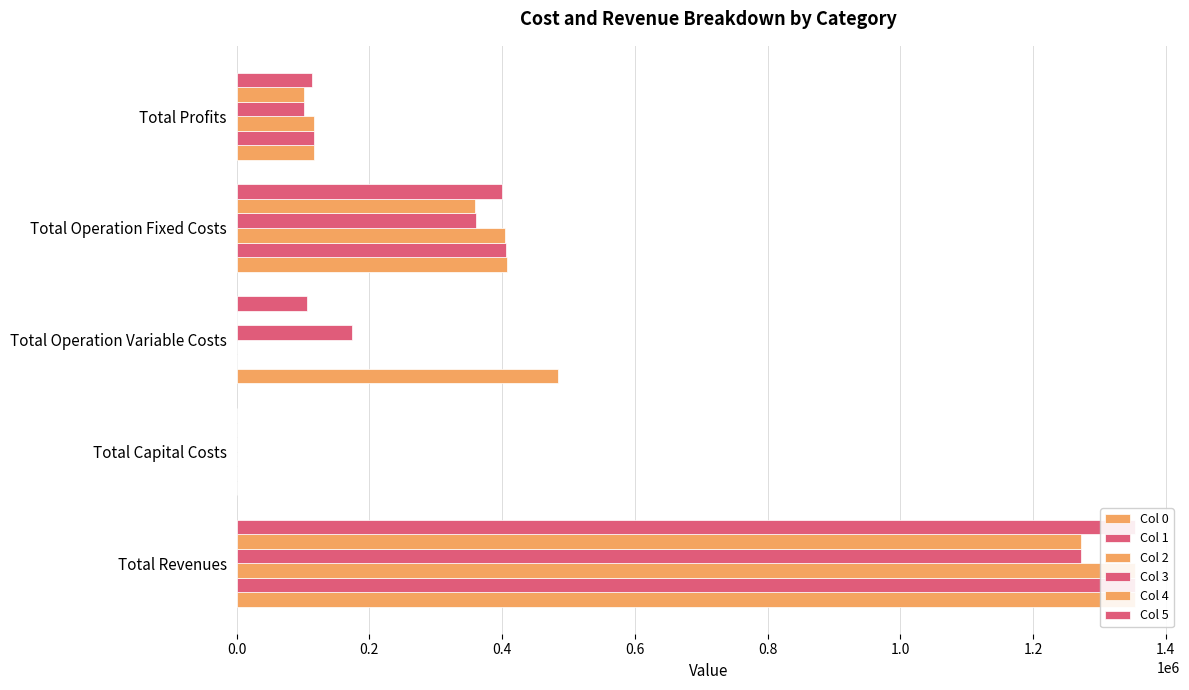

What is the value of the Col 0 bar at the 4th from the left?

406872.7